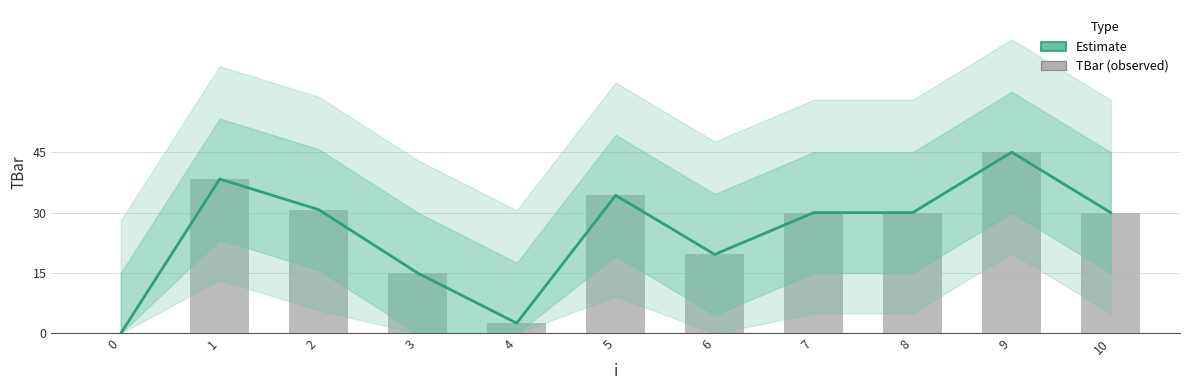

Reading left to right, what are all the values shown in this chart?

Estimate: 0.0	38.3	30.7	15.0	2.6	34.3	19.6	30.0	30.0	45.0	30.0
TBar: 0.0	38.3	30.7	15.0	2.6	34.3	19.6	30.0	30.0	45.0	30.0